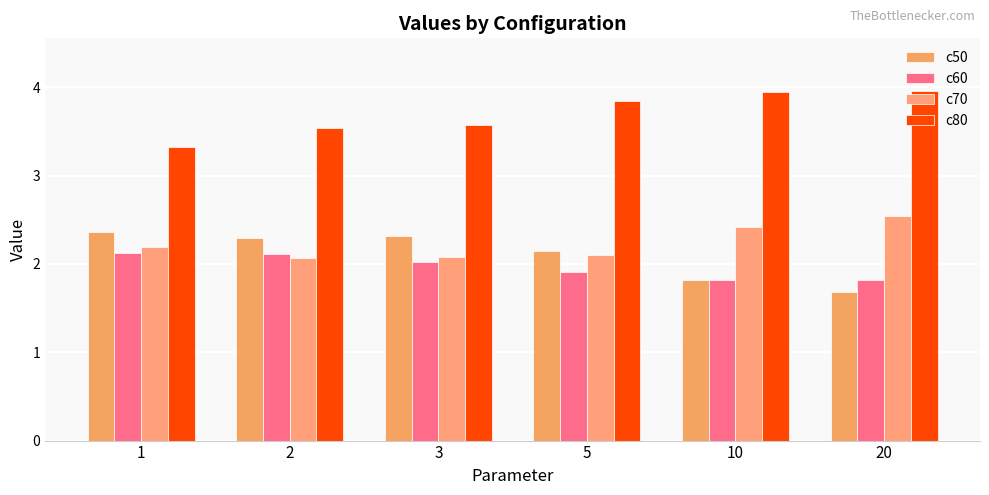

Which series has the largest total across all categories?

c80